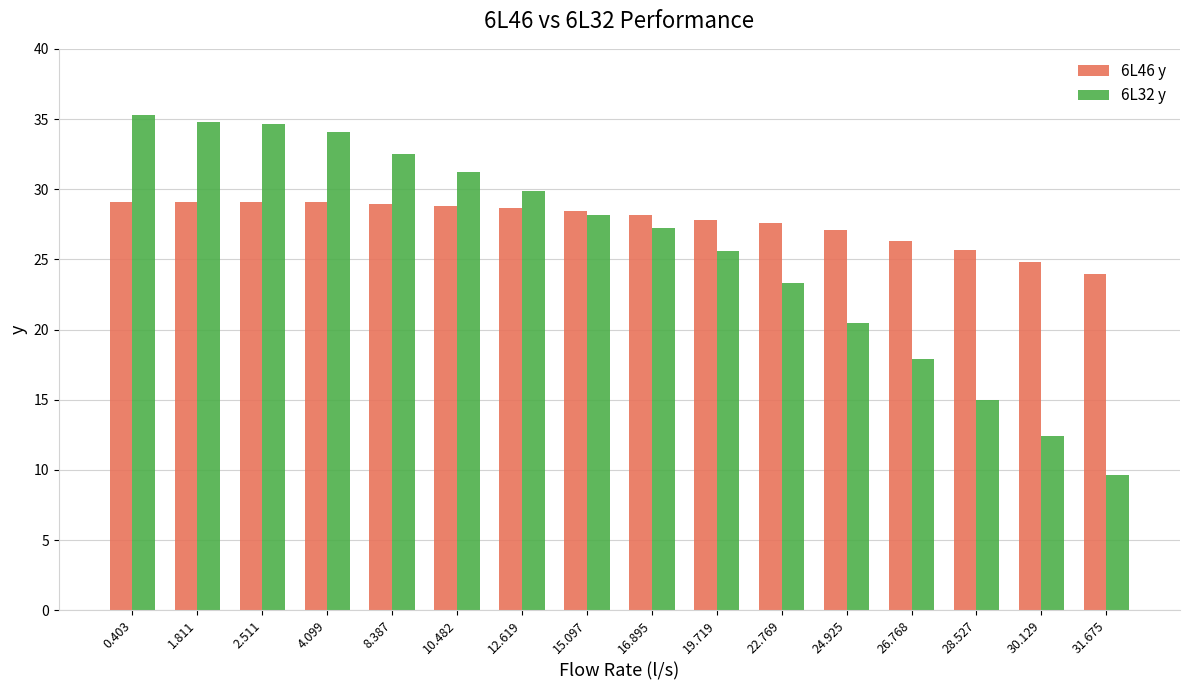

Rank the series by their maximum value, from highest to lowest.

6L32 y, 6L46 y